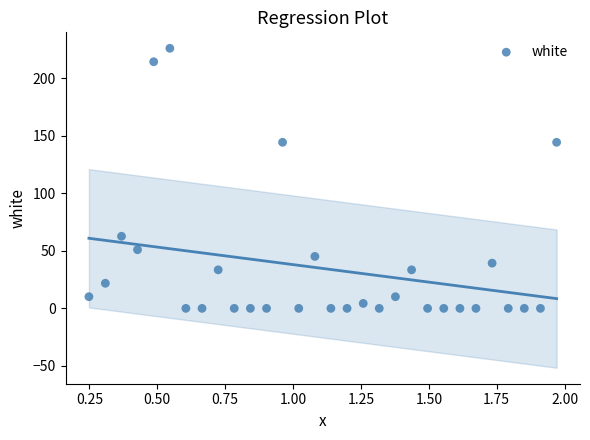

What is the range of X values (max minus min)?

1.7